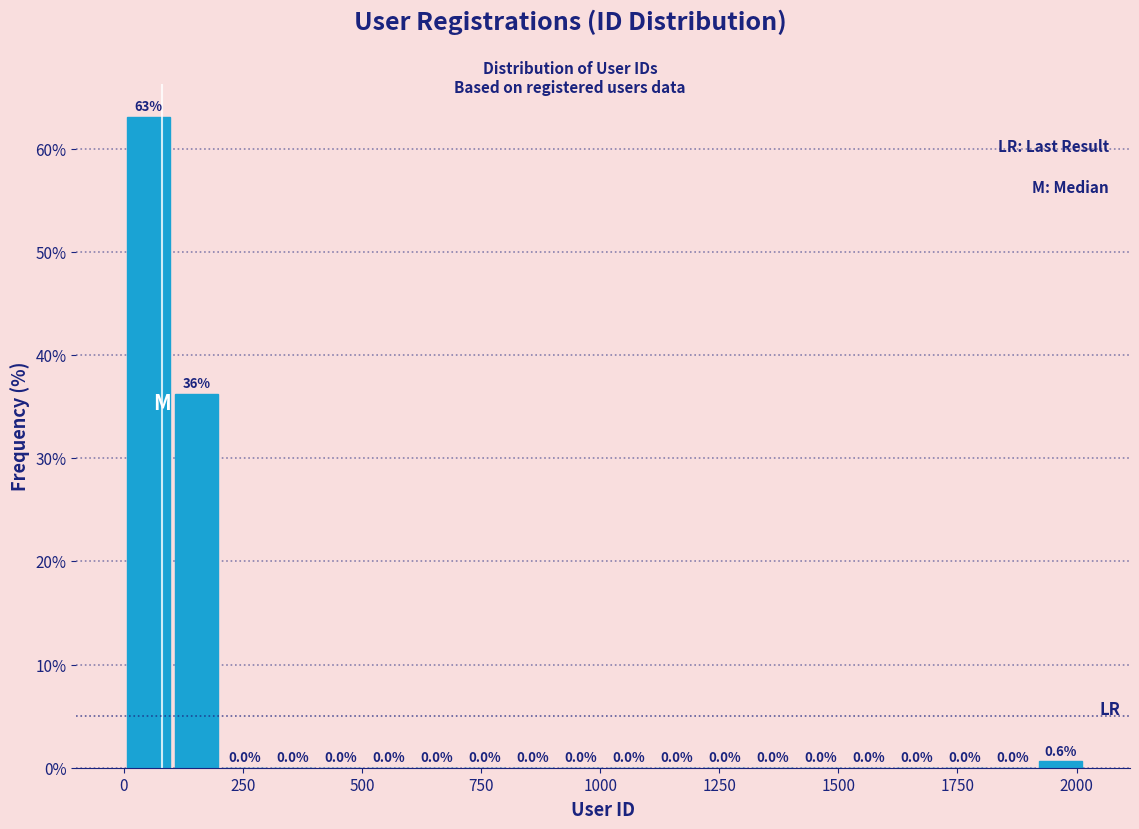

Around what value on the x-axis is the tallest bar? Give the approximate position of its centre, as read against the axis.

50